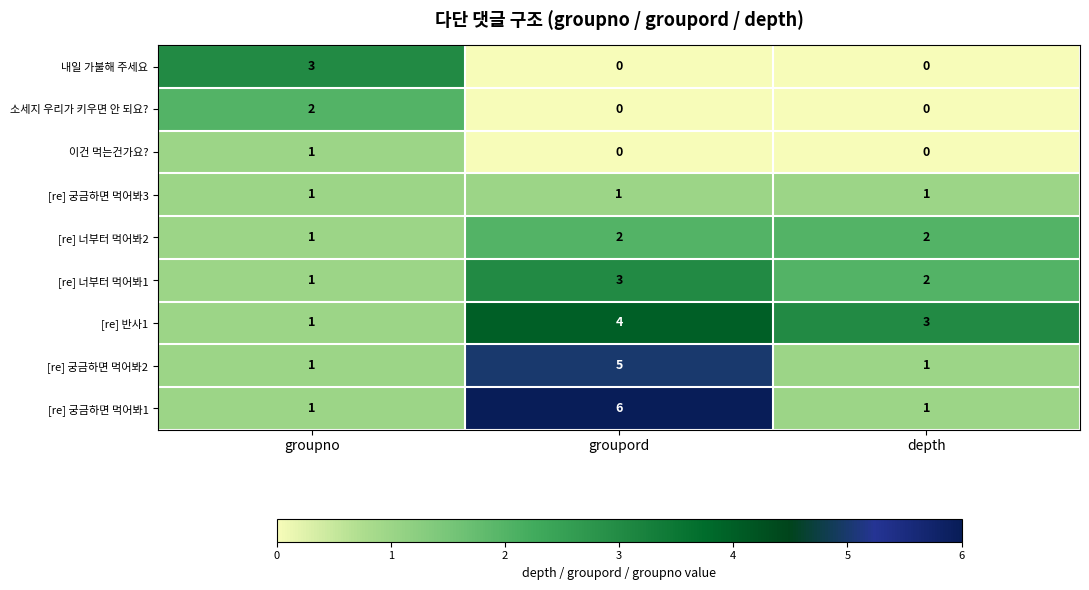

Reading left to right, list all the values displayed in this chart.

내일 가불해 주세요: 3	0	0
소세지 우리가 키우면 안 되요?: 2	0	0
이건 먹는건가요?: 1	0	0
[re] 궁금하면 먹어봐3: 1	1	1
[re] 너부터 먹어봐2: 1	2	2
[re] 너부터 먹어봐1: 1	3	2
[re] 반사1: 1	4	3
[re] 궁금하면 먹어봐2: 1	5	1
[re] 궁금하면 먹어봐1: 1	6	1